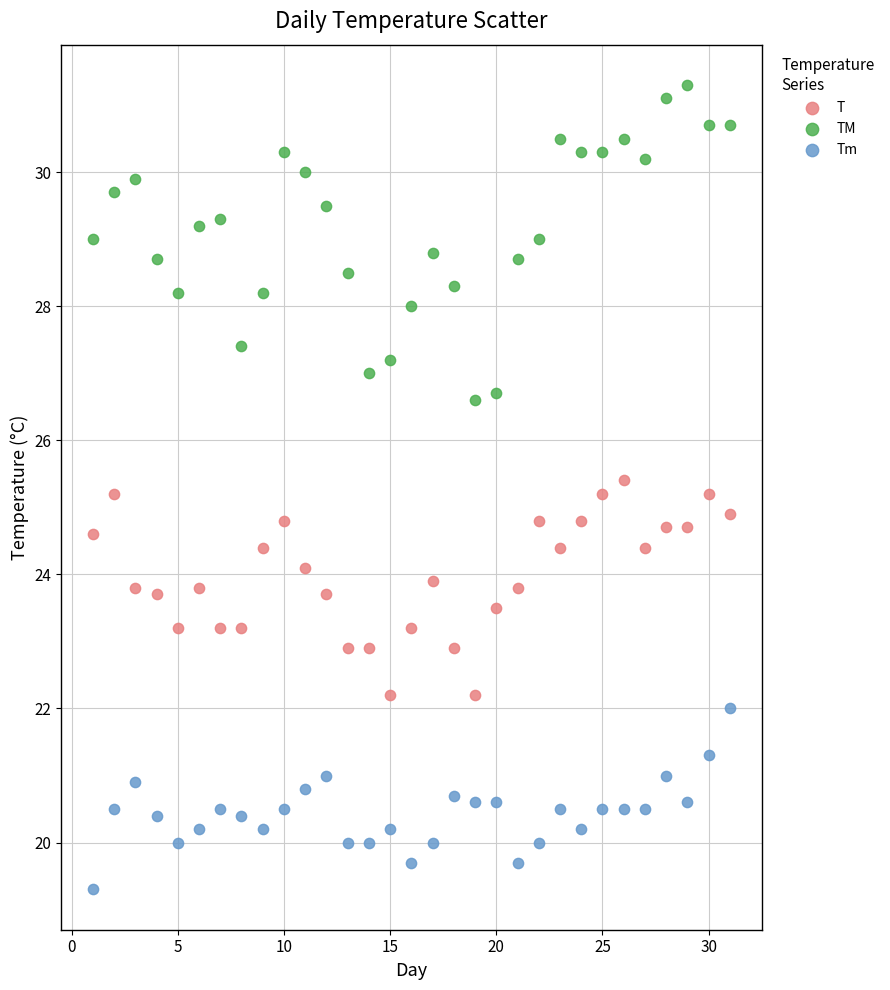

Across all data points, what is the range of Y values (max minus min)?

12.0